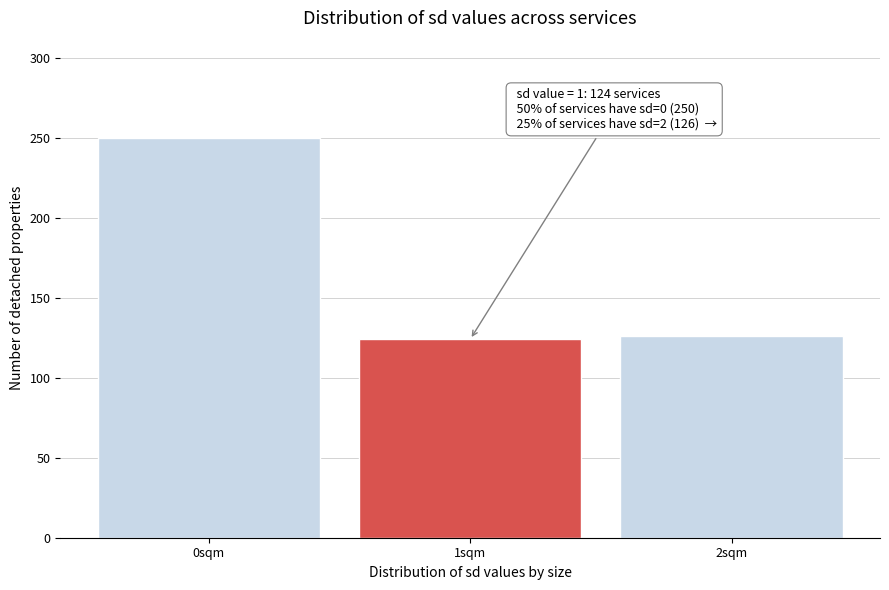

Reading right to left, what are all the values shown in this chart?

126	124	250